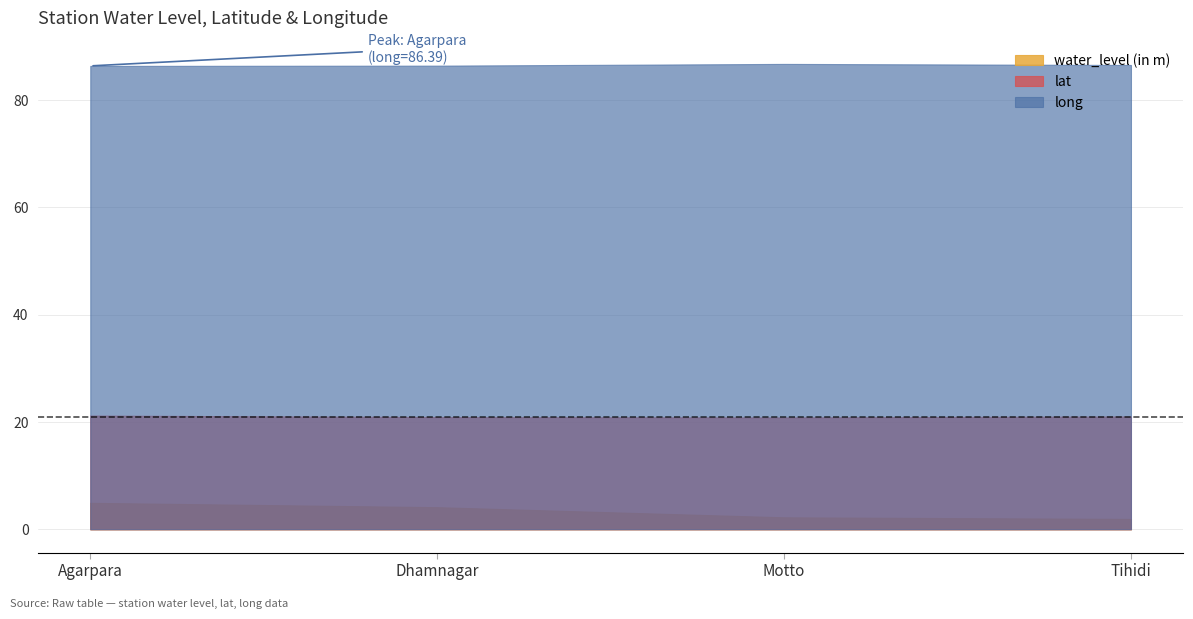

Does the chart have visible grid lines?

Yes